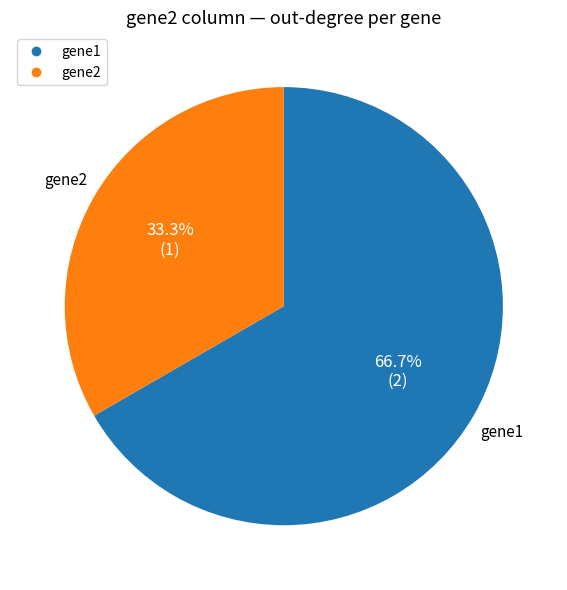

How many slices are in this pie chart?

2